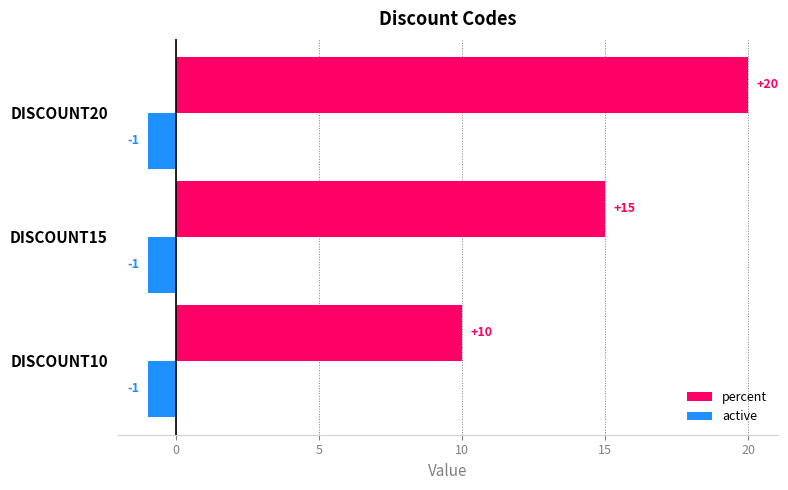

What is the average value of the percent series?

15